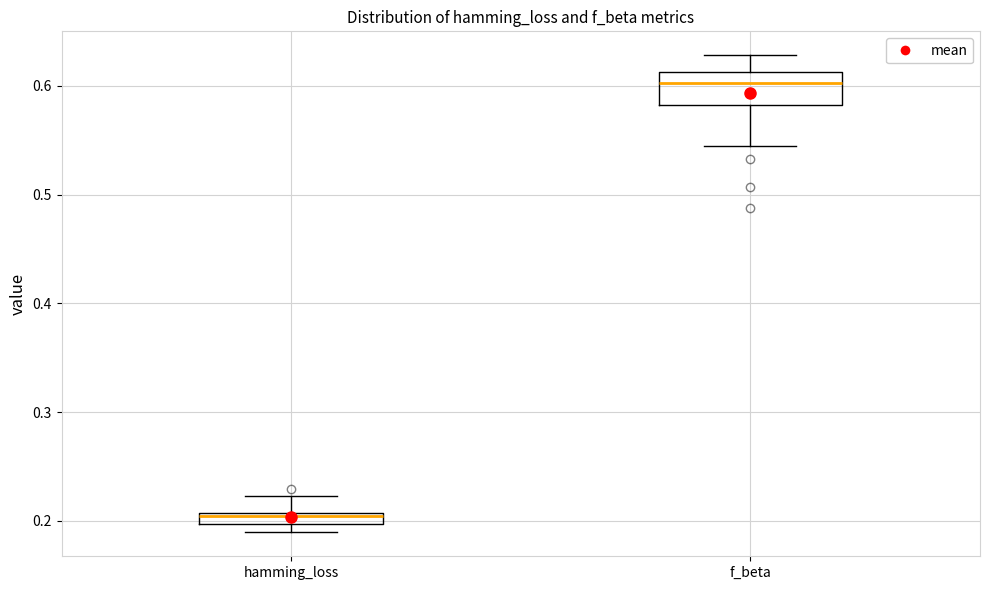

Where is the upper edge of the box for f_beta on the y-axis? The values are not printed on the chart, so give them approximately, as read against the axis.

0.61